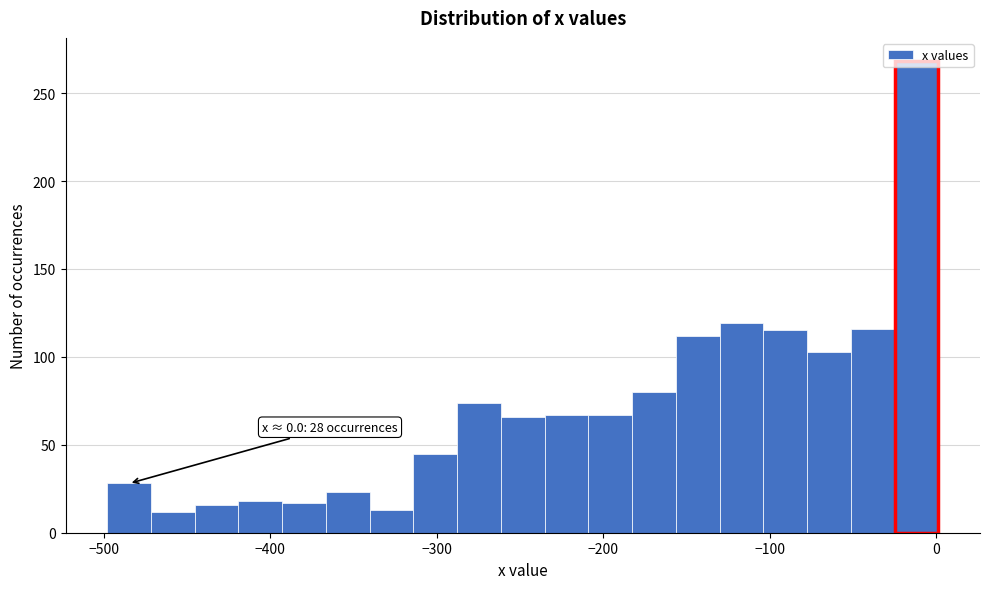

Around what value on the x-axis is the tallest bar? Give the approximate position of its centre, as read against the axis.

-10